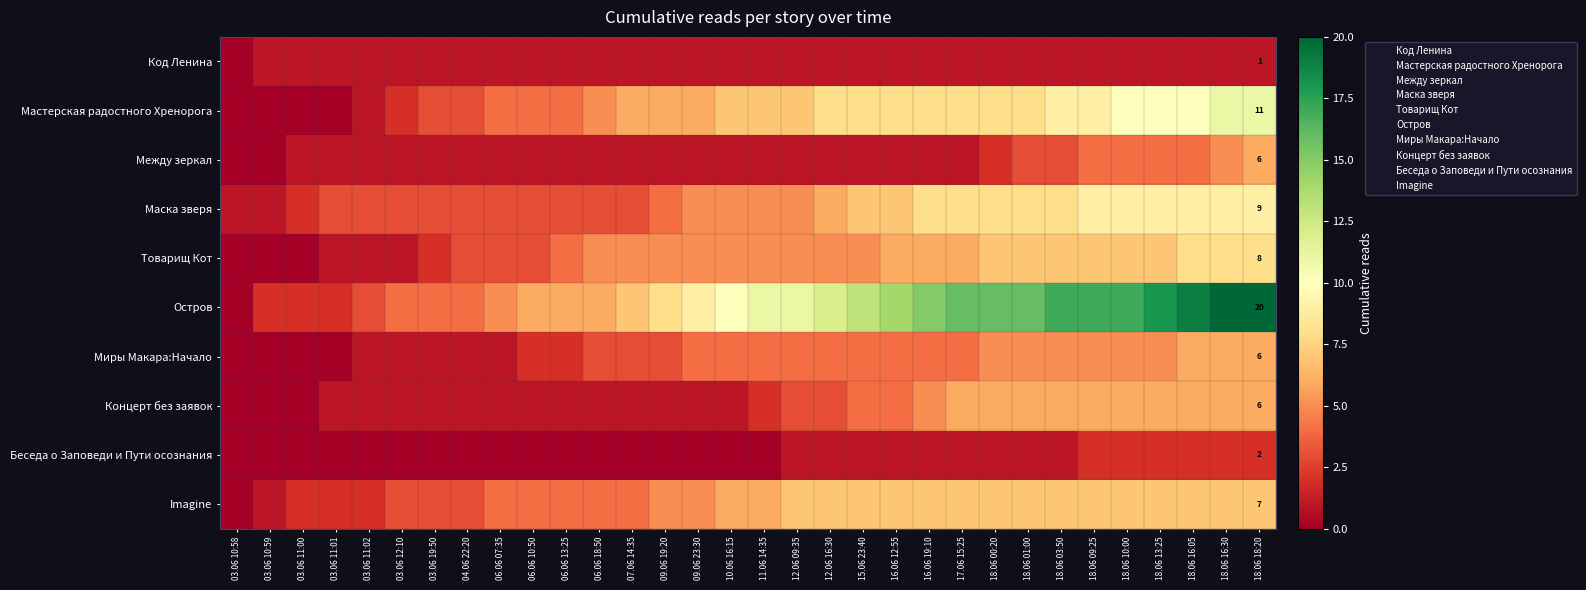

What is the total value across all series at 18.06 18:20?

76